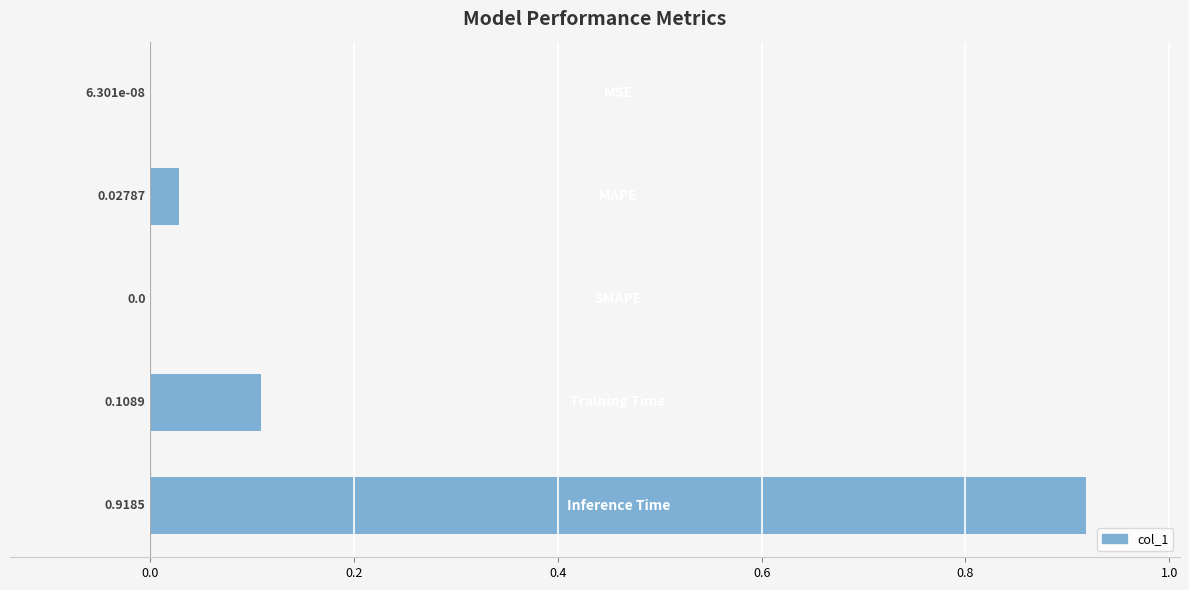

How many series are shown in this chart?

1